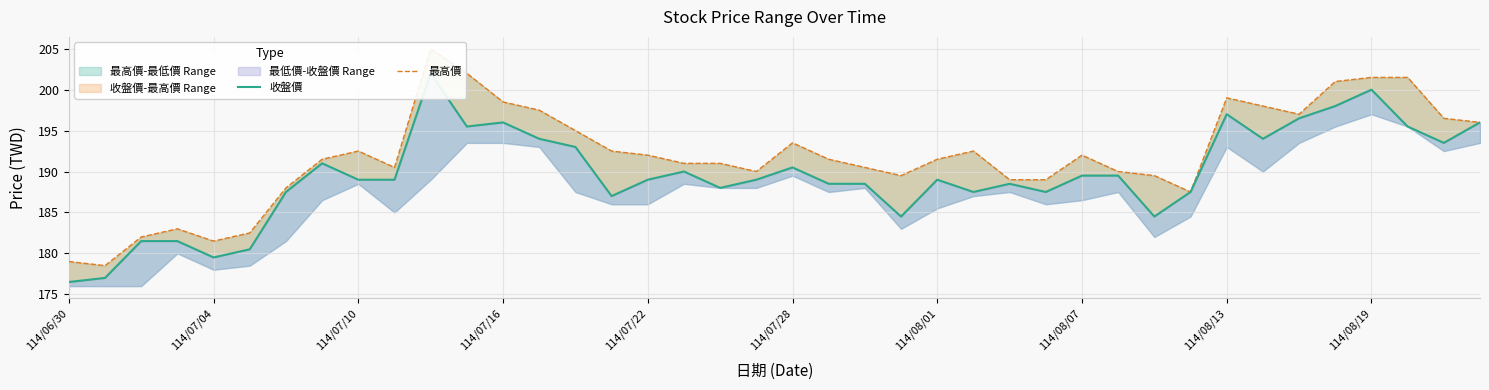

How many interior local valleys does the 收盤價 series have?

10